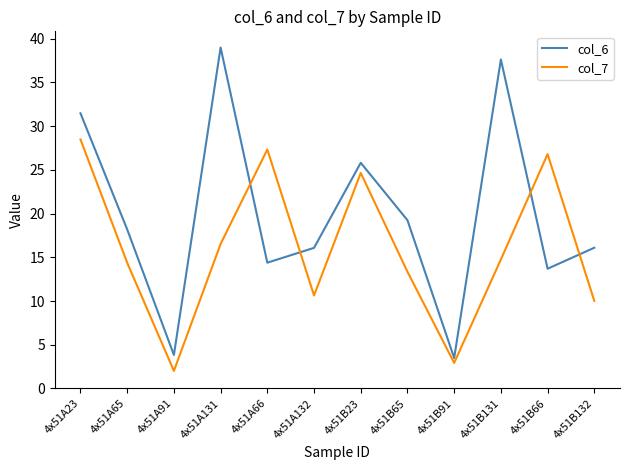

What position from the left is 4x51A132?

6